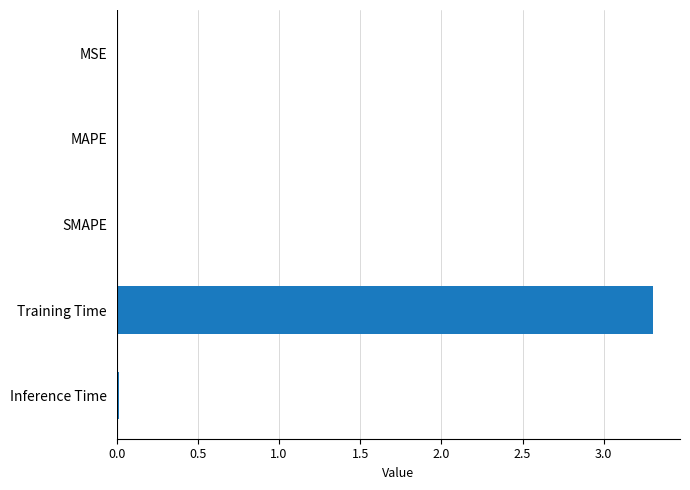

Which category has the highest value across all series?

Training Time